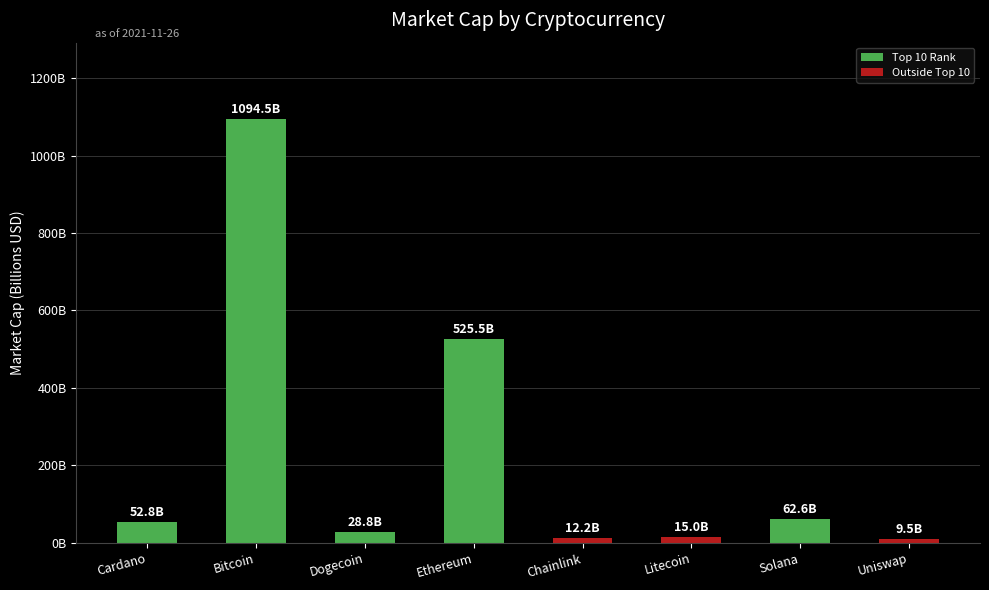

Are the bars horizontal?

No